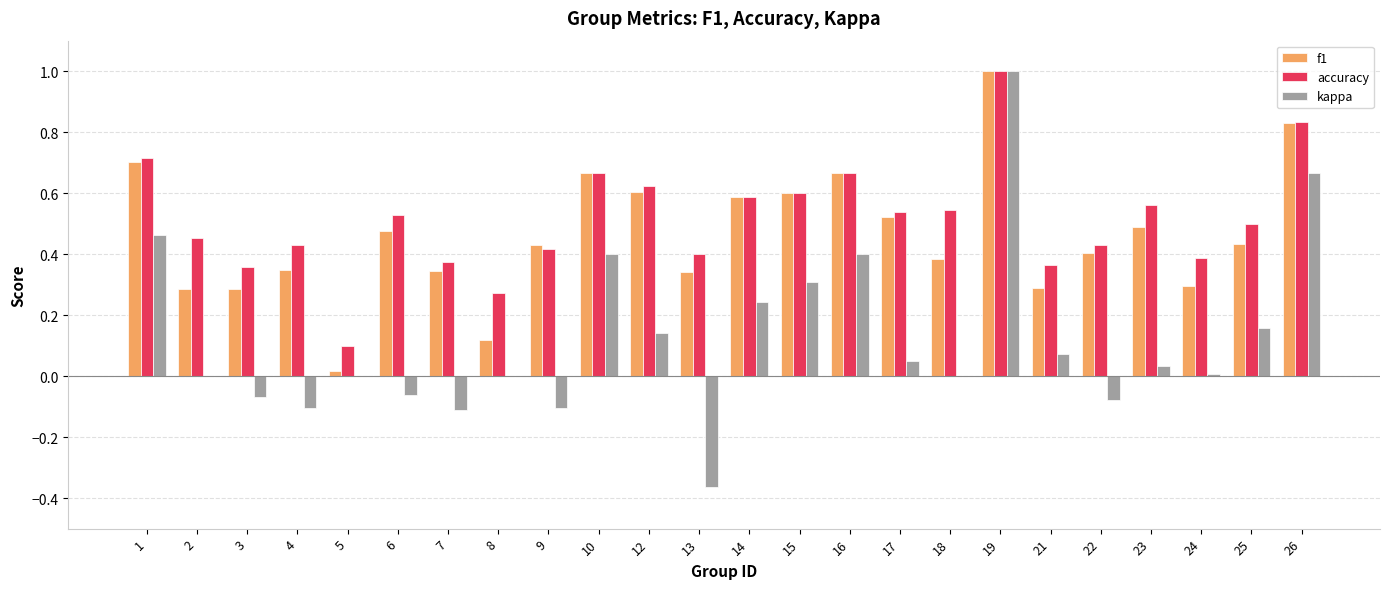

What is the sum of all f1 values?

11.1